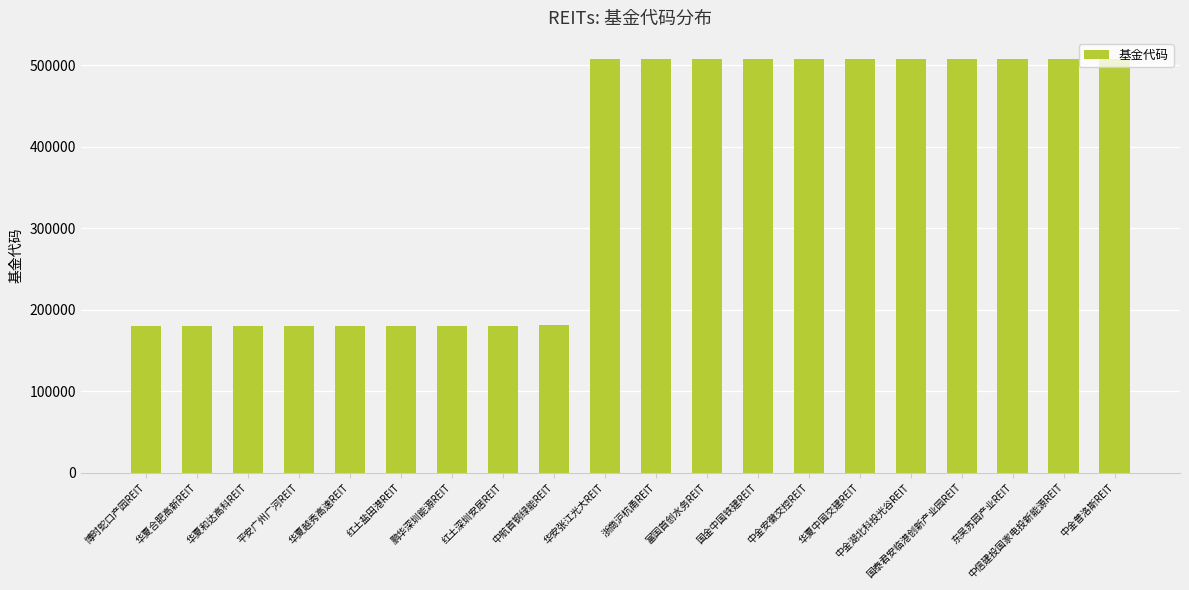

Count the number of categories in the chart.

20